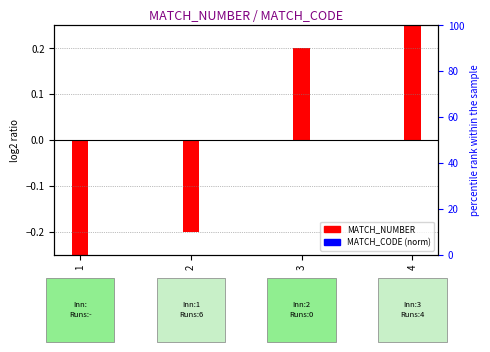

What is the difference between the highest and lowest values at 3?

0.2